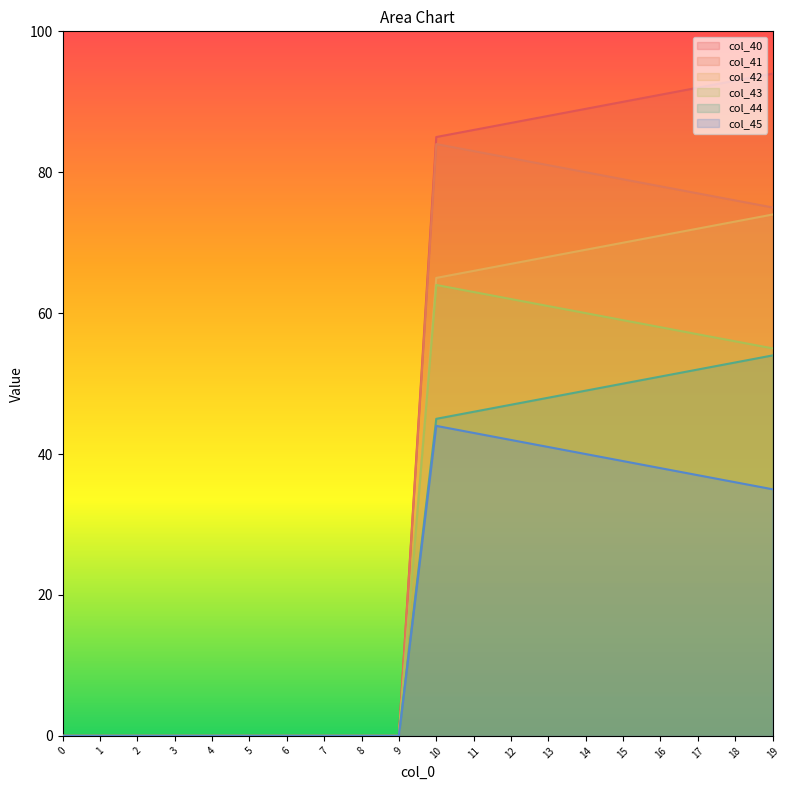

Reading right to left, list all the values displayed in this chart.

col_40: 19=94.0	18=93.0	17=92.0	16=91.0	15=90.0	14=89.0	13=88.0	12=87.0	11=86.0	10=85.0	9=0.0	8=0.0	7=0.0	6=0.0	5=0.0	4=0.0	3=0.0	2=0.0	1=0.0	0=0.0
col_41: 19=75.0	18=76.0	17=77.0	16=78.0	15=79.0	14=80.0	13=81.0	12=82.0	11=83.0	10=84.0	9=0.0	8=0.0	7=0.0	6=0.0	5=0.0	4=0.0	3=0.0	2=0.0	1=0.0	0=0.0
col_42: 19=74.0	18=73.0	17=72.0	16=71.0	15=70.0	14=69.0	13=68.0	12=67.0	11=66.0	10=65.0	9=0.0	8=0.0	7=0.0	6=0.0	5=0.0	4=0.0	3=0.0	2=0.0	1=0.0	0=0.0
col_43: 19=55.0	18=56.0	17=57.0	16=58.0	15=59.0	14=60.0	13=61.0	12=62.0	11=63.0	10=64.0	9=0.0	8=0.0	7=0.0	6=0.0	5=0.0	4=0.0	3=0.0	2=0.0	1=0.0	0=0.0
col_44: 19=54.0	18=53.0	17=52.0	16=51.0	15=50.0	14=49.0	13=48.0	12=47.0	11=46.0	10=45.0	9=0.0	8=0.0	7=0.0	6=0.0	5=0.0	4=0.0	3=0.0	2=0.0	1=0.0	0=0.0
col_45: 19=35.0	18=36.0	17=37.0	16=38.0	15=39.0	14=40.0	13=41.0	12=42.0	11=43.0	10=44.0	9=0.0	8=0.0	7=0.0	6=0.0	5=0.0	4=0.0	3=0.0	2=0.0	1=0.0	0=0.0